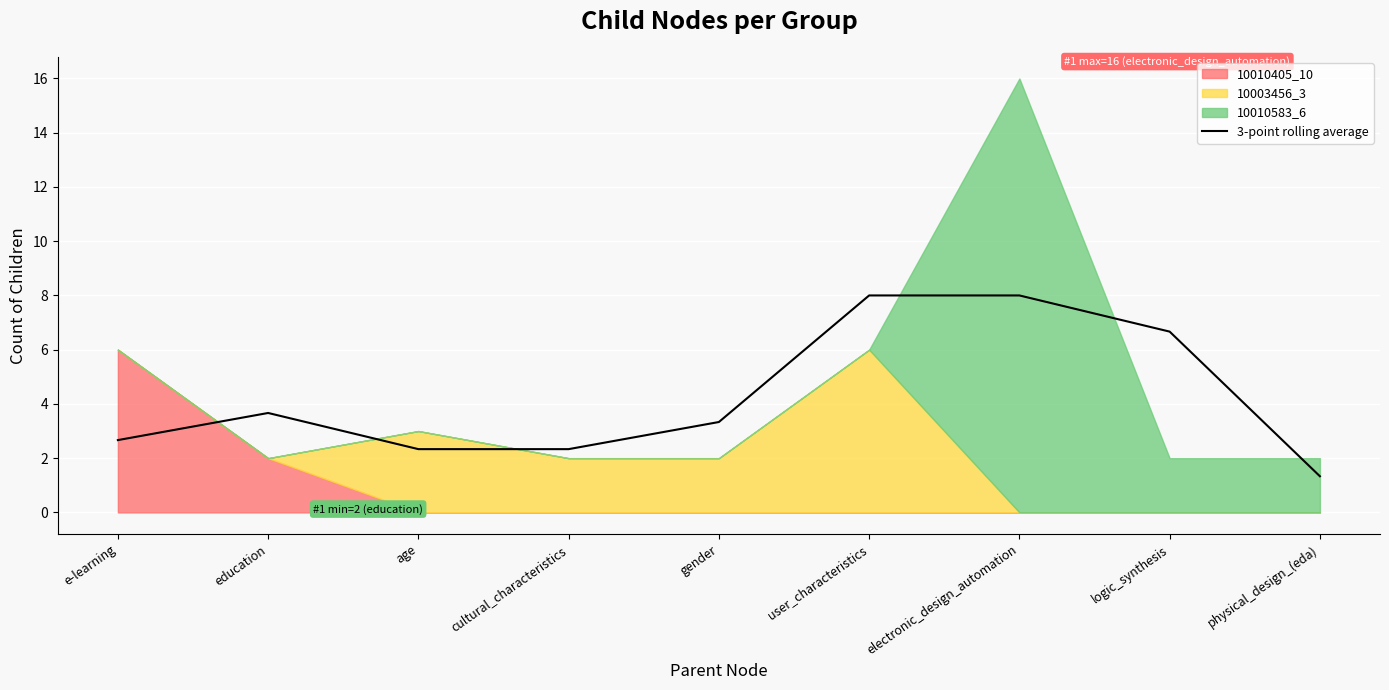

What is the label of the 6th point from the left?

user_characteristics